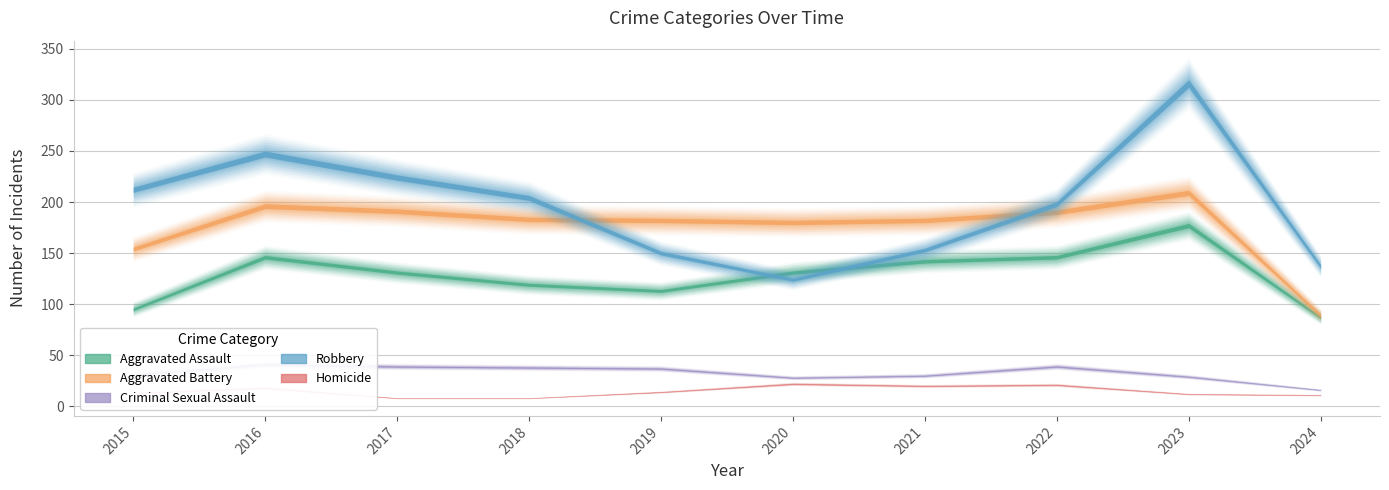

At which category does Robbery reach its first local peak?

2016